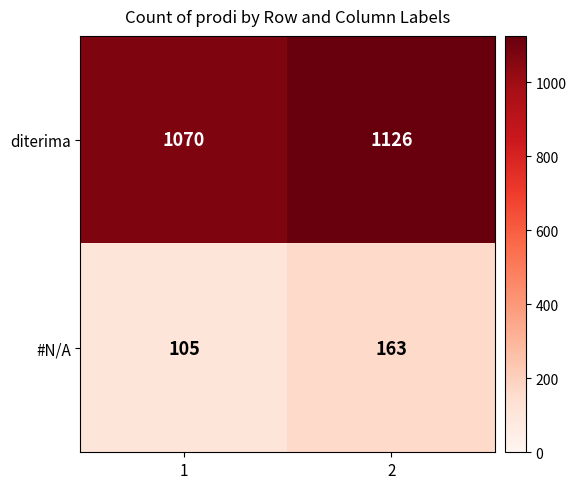

Read the #N/A value at 2, to the nearest 5.

165